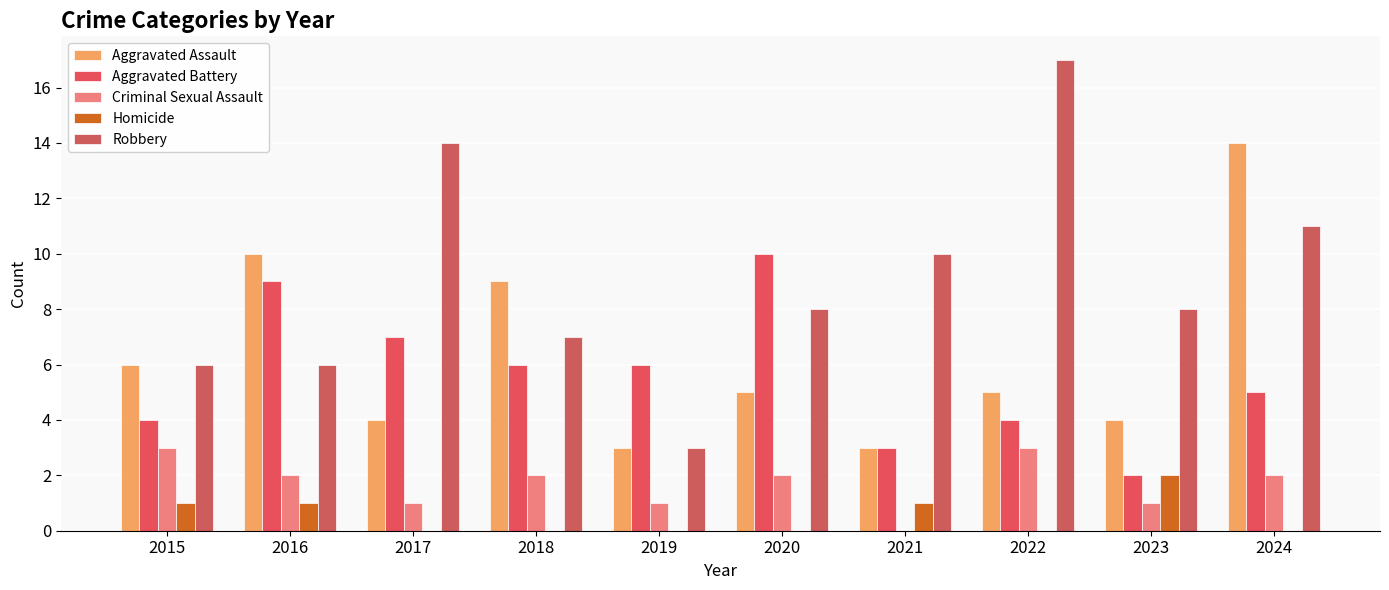

Reading left to right, transcribe all the data shown in this chart.

Aggravated Assault: 2015=6	2016=10	2017=4	2018=9	2019=3	2020=5	2021=3	2022=5	2023=4	2024=14
Aggravated Battery: 2015=4	2016=9	2017=7	2018=6	2019=6	2020=10	2021=3	2022=4	2023=2	2024=5
Criminal Sexual Assault: 2015=3	2016=2	2017=1	2018=2	2019=1	2020=2	2021=0	2022=3	2023=1	2024=2
Homicide: 2015=1	2016=1	2017=0	2018=0	2019=0	2020=0	2021=1	2022=0	2023=2	2024=0
Robbery: 2015=6	2016=6	2017=14	2018=7	2019=3	2020=8	2021=10	2022=17	2023=8	2024=11